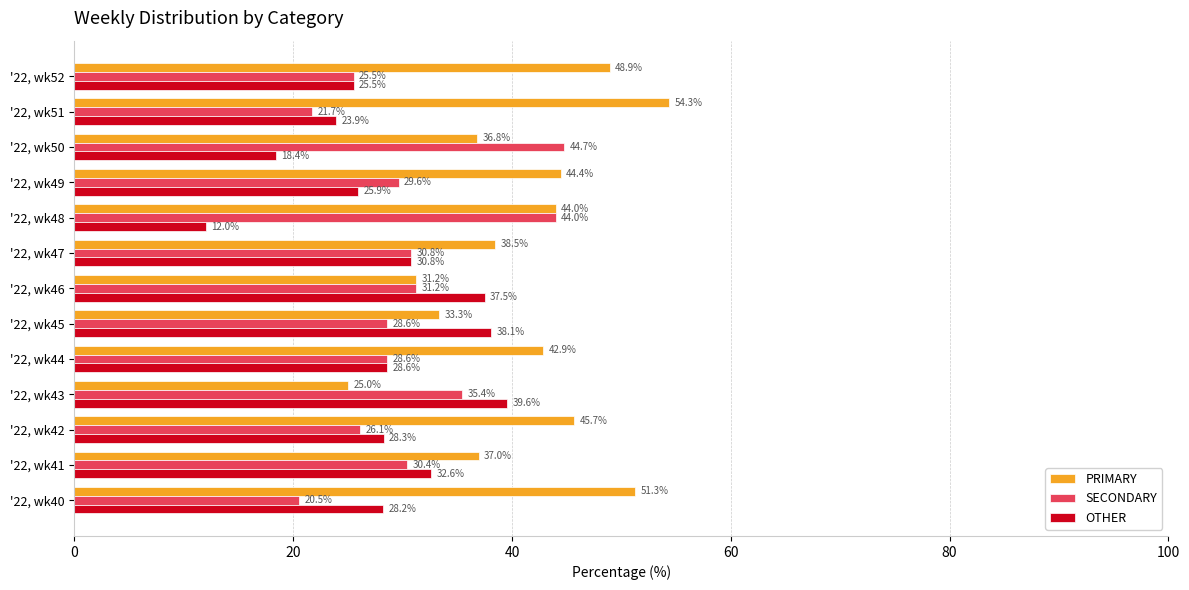

The OTHER series shows 24.0 at '22, wk45. True or false?

False